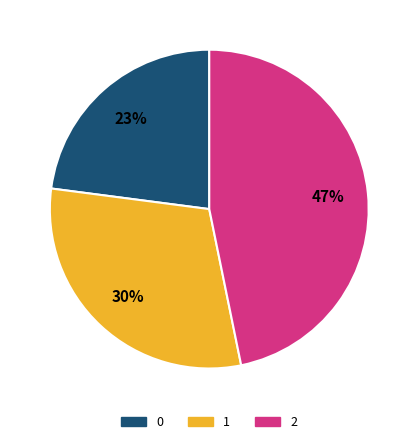

Is the sum of 2 and 1 greater than half?

Yes